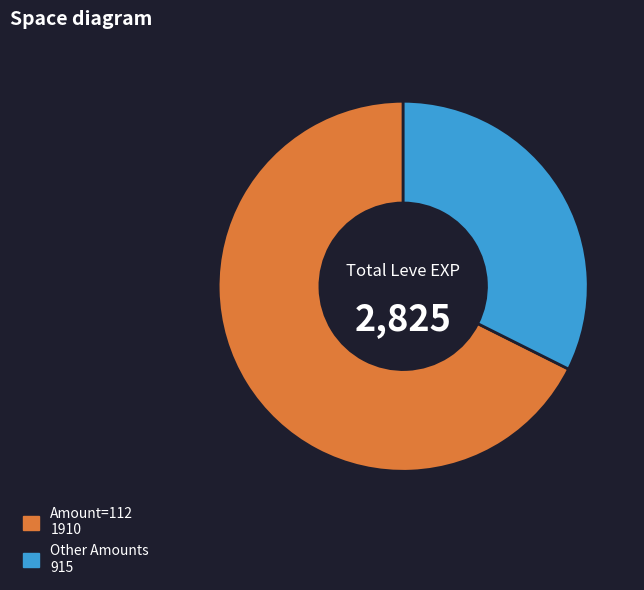

Is there any slice that represents more than half of the pie?

Yes